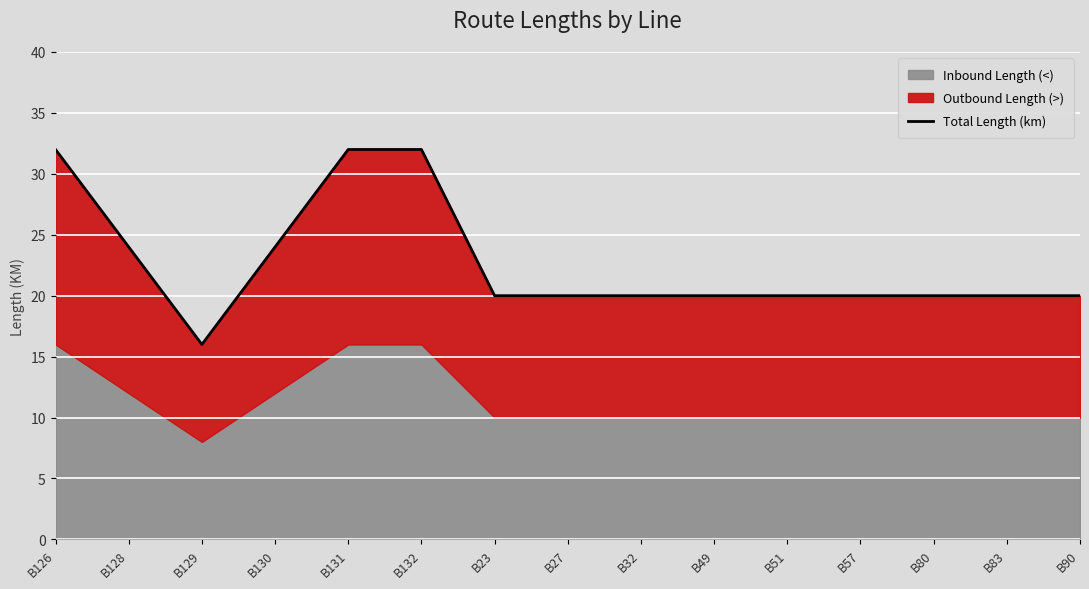

List the labels in order of value, largest first.

B126, B131, B132, B128, B130, B23, B27, B32, B49, B51, B57, B80, B83, B90, B129